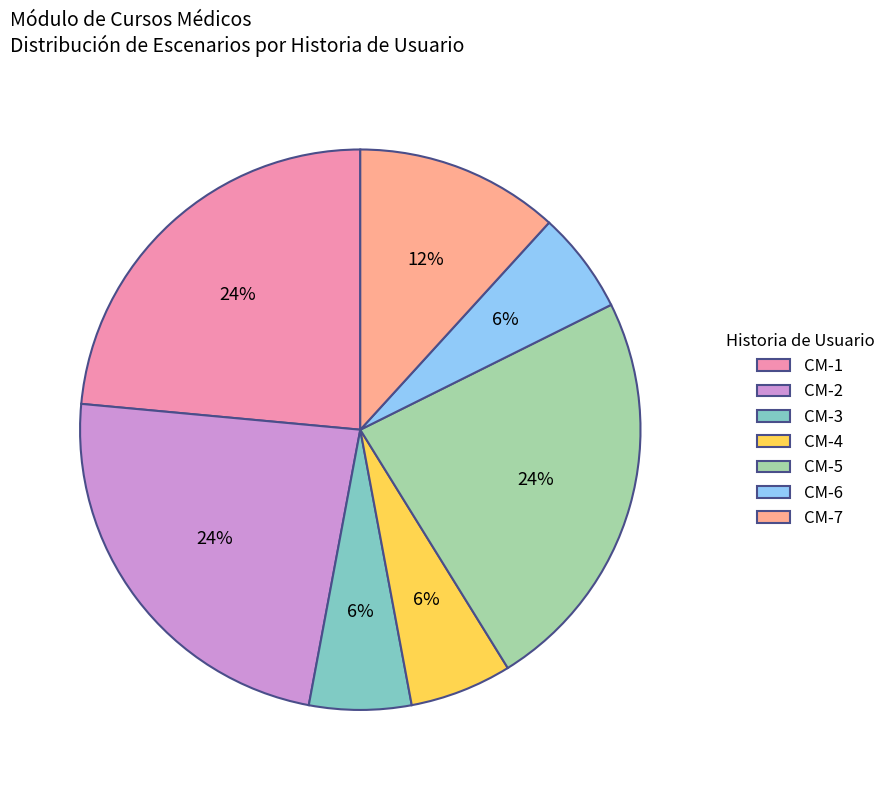

Combined, do CM-3 and CM-4 account for over 50%?

No